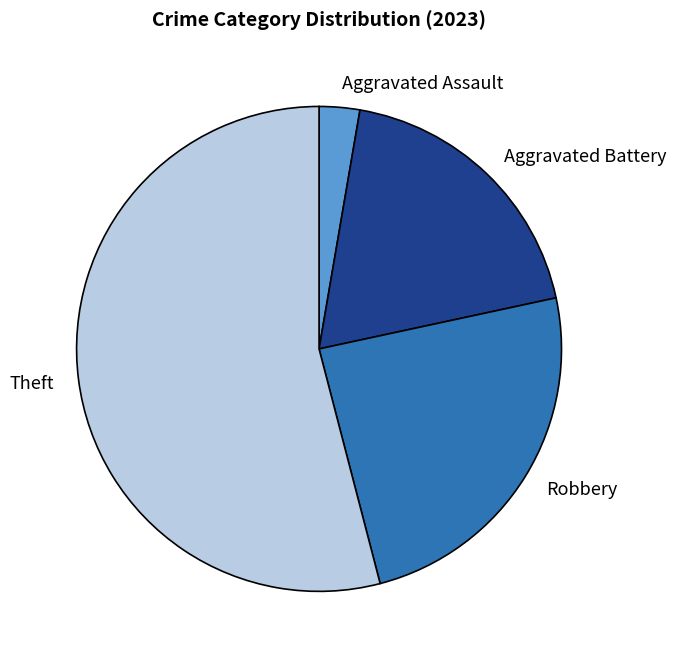

Which category accounts for the majority?

Theft